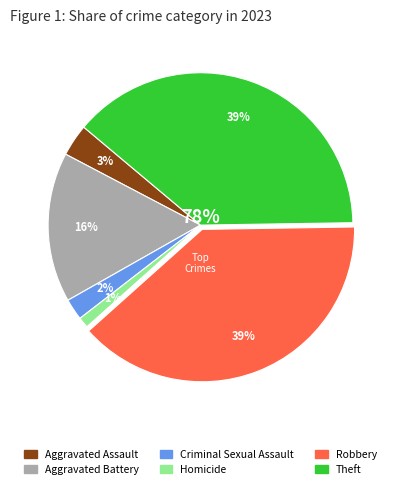

Which slice is the largest?

Robbery